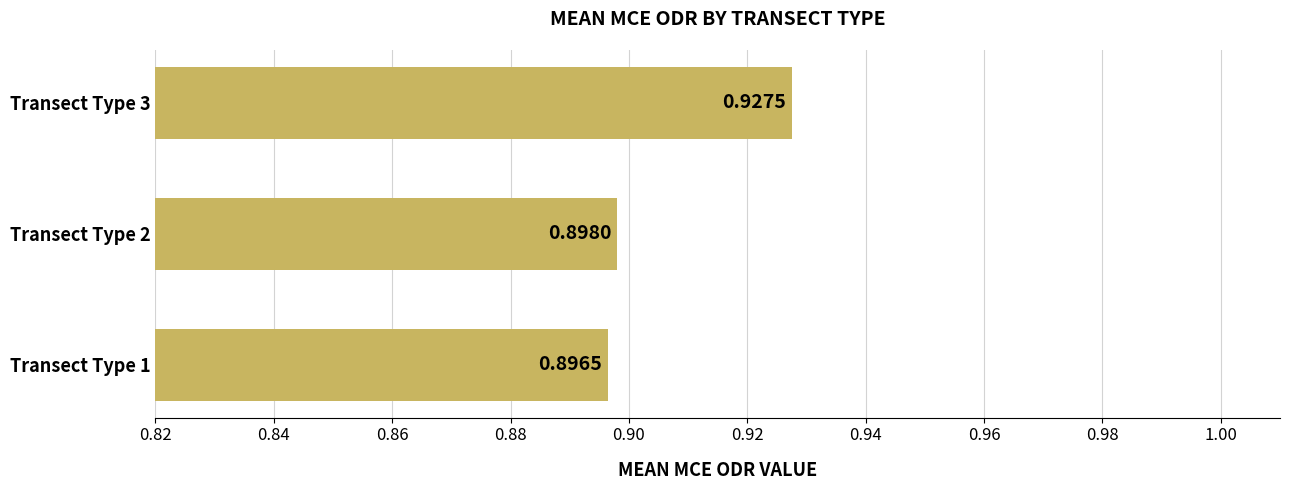

Between Transect Type 1 and Transect Type 2, which is larger?

Transect Type 2